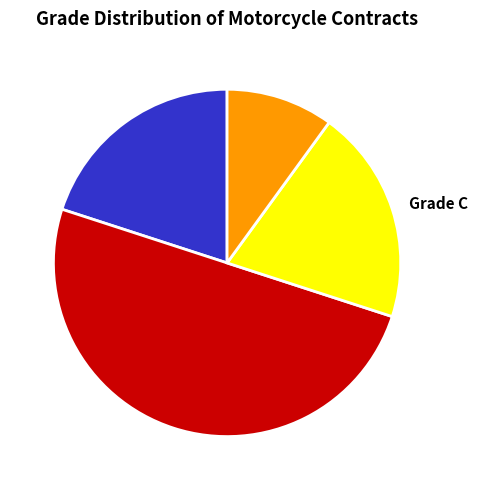

Which slice is the smallest?

Grade D